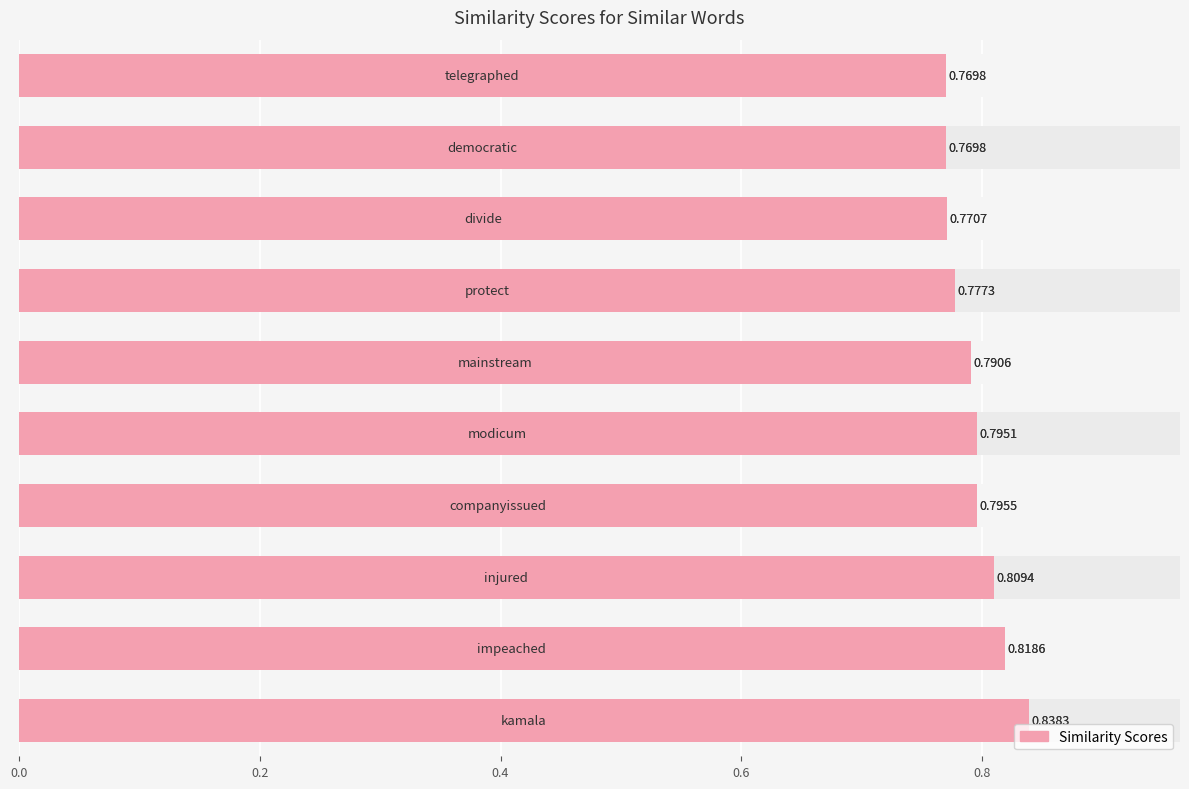

Are the bars grouped side by side (vs. stacked)?

No